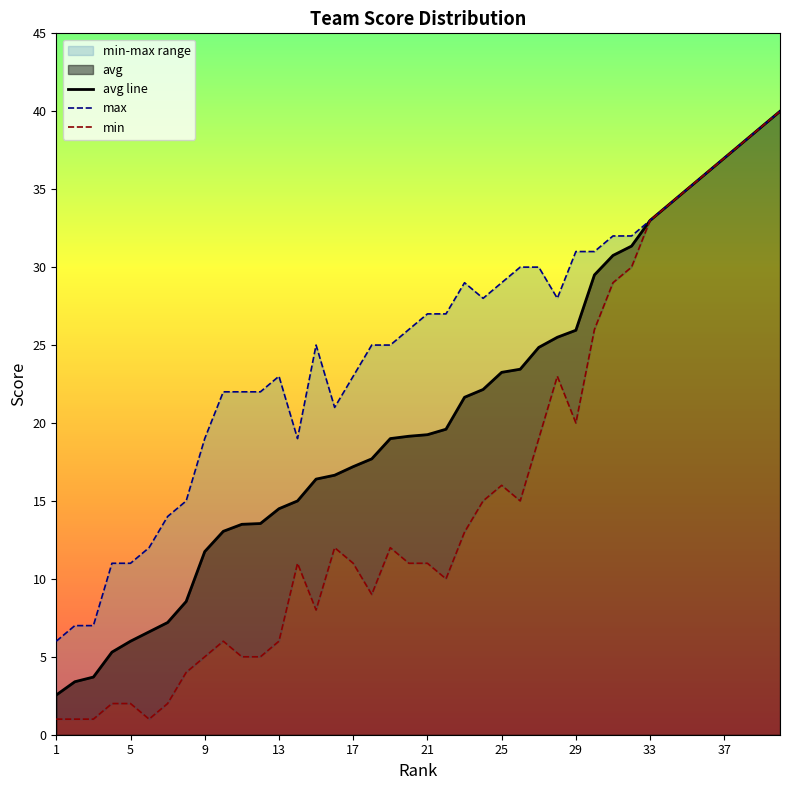

Which series has the widest spread of values?

min